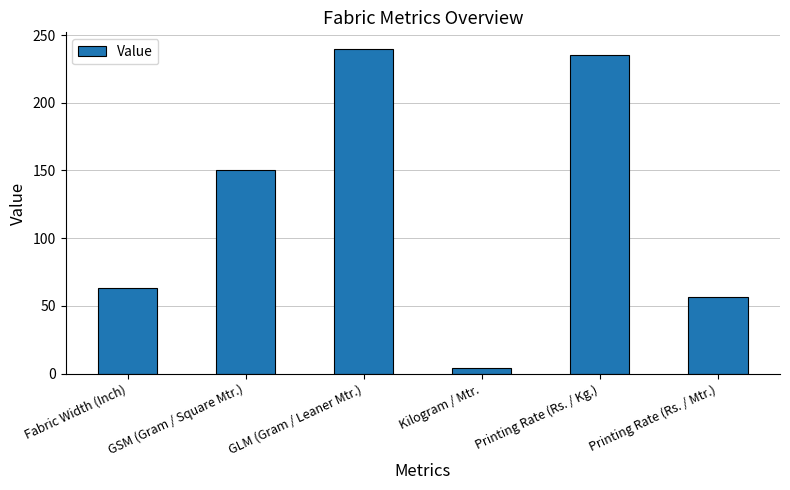

Are the bars horizontal?

No